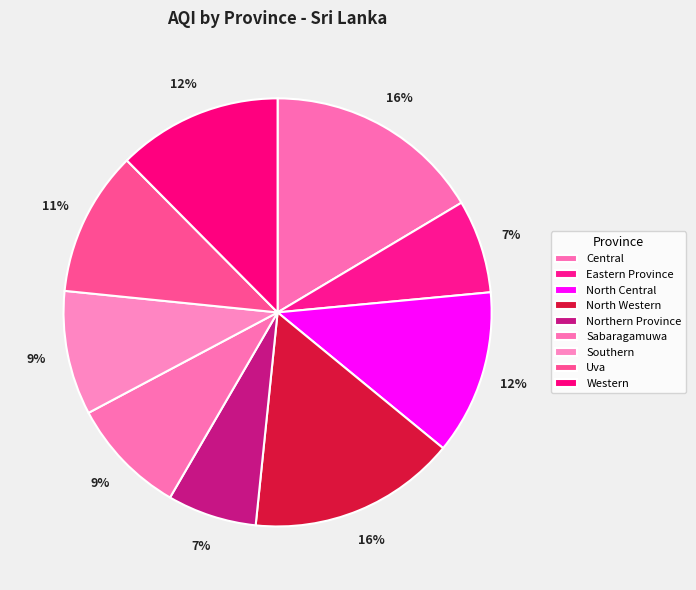

Does any single category account for the majority?

No